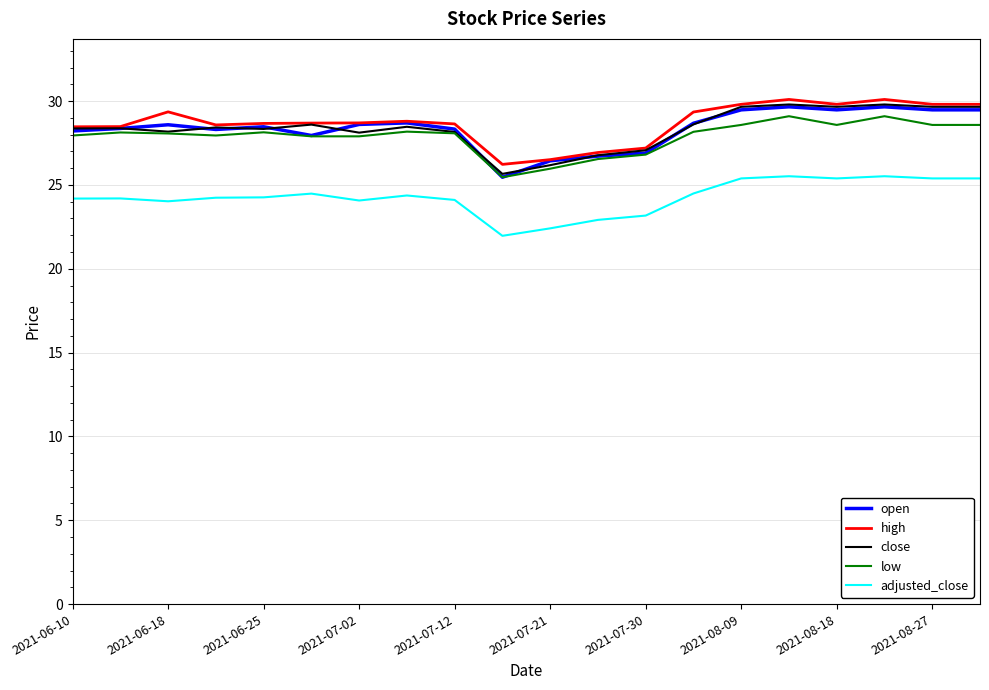

True or false: adjusted_close and close cross at least once.

False